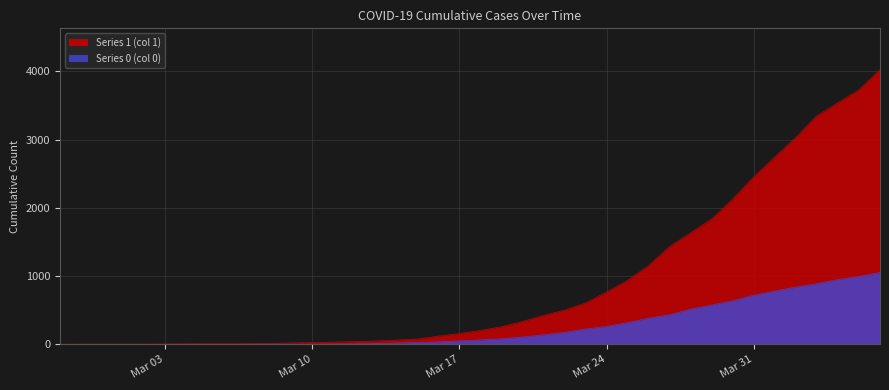

What position from the right is 2020-03-02?

36